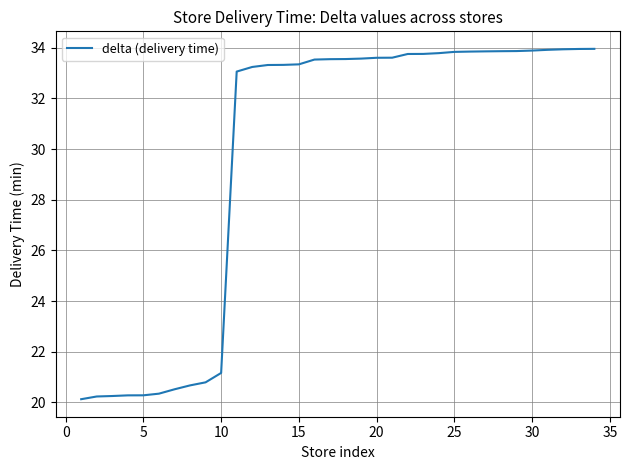

What is the greatest value displayed?

34.0